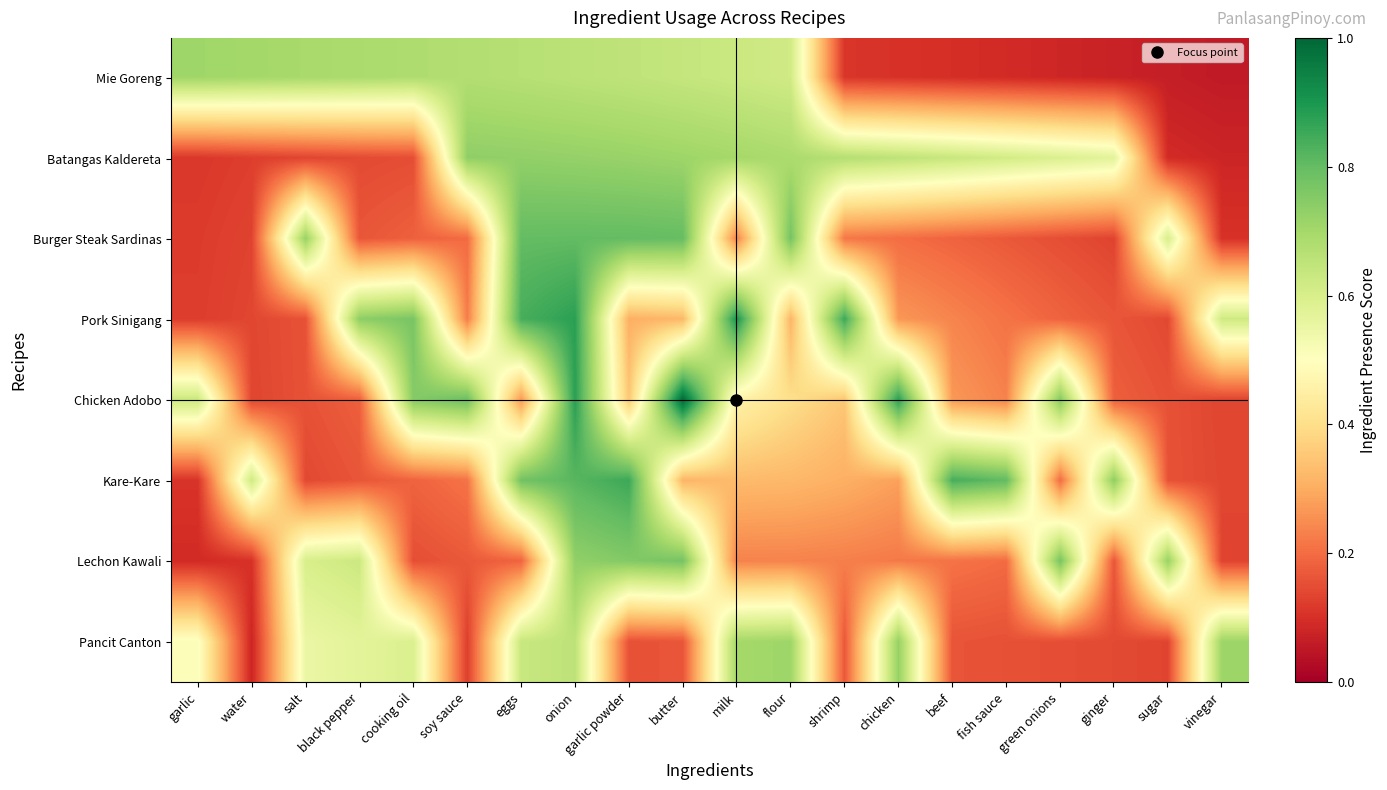

Reading right to left, list all the values displayed in this chart.

Mie Goreng: vinegar=0.1	sugar=0.1	ginger=0.1	green onions=0.1	fish sauce=0.1	beef=0.1	chicken=0.1	shrimp=0.1	flour=0.6	milk=0.6	butter=0.6	garlic powder=0.7	onion=0.7	eggs=0.7	soy sauce=0.7	cooking oil=0.7	black pepper=0.7	salt=0.7	water=0.7	garlic=0.7
Batangas Kaldereta: vinegar=0.1	sugar=0.1	ginger=0.6	green onions=0.6	fish sauce=0.6	beef=0.6	chicken=0.7	shrimp=0.7	flour=0.7	milk=0.7	butter=0.7	garlic powder=0.7	onion=0.7	eggs=0.7	soy sauce=0.7	cooking oil=0.2	black pepper=0.1	salt=0.1	water=0.1	garlic=0.1
Burger Steak Sardinas: vinegar=0.1	sugar=0.6	ginger=0.1	green onions=0.2	fish sauce=0.2	beef=0.2	chicken=0.2	shrimp=0.2	flour=0.8	milk=0.2	butter=0.8	garlic powder=0.8	onion=0.8	eggs=0.8	soy sauce=0.2	cooking oil=0.2	black pepper=0.2	salt=0.7	water=0.1	garlic=0.1
Pork Sinigang: vinegar=0.6	sugar=0.1	ginger=0.2	green onions=0.2	fish sauce=0.2	beef=0.2	chicken=0.3	shrimp=0.9	flour=0.3	milk=0.9	butter=0.3	garlic powder=0.3	onion=0.9	eggs=0.8	soy sauce=0.2	cooking oil=0.8	black pepper=0.7	salt=0.2	water=0.1	garlic=0.1
Chicken Adobo: vinegar=0.1	sugar=0.2	ginger=0.2	green onions=0.8	fish sauce=0.2	beef=0.3	chicken=0.9	shrimp=0.4	flour=0.4	milk=0.5	butter=1.0	garlic powder=0.4	onion=0.9	eggs=0.3	soy sauce=0.8	cooking oil=0.8	black pepper=0.2	salt=0.2	water=0.1	garlic=0.6
Kare-Kare: vinegar=0.1	sugar=0.2	ginger=0.7	green onions=0.2	fish sauce=0.8	beef=0.8	chicken=0.3	shrimp=0.3	flour=0.3	milk=0.3	butter=0.3	garlic powder=0.9	onion=0.8	eggs=0.8	soy sauce=0.2	cooking oil=0.2	black pepper=0.2	salt=0.1	water=0.6	garlic=0.1
Lechon Kawali: vinegar=0.1	sugar=0.7	ginger=0.2	green onions=0.8	fish sauce=0.2	beef=0.2	chicken=0.2	shrimp=0.2	flour=0.2	milk=0.2	butter=0.8	garlic powder=0.8	onion=0.7	eggs=0.2	soy sauce=0.2	cooking oil=0.2	black pepper=0.6	salt=0.6	water=0.1	garlic=0.1
Pancit Canton: vinegar=0.7	sugar=0.1	ginger=0.1	green onions=0.2	fish sauce=0.2	beef=0.2	chicken=0.7	shrimp=0.2	flour=0.7	milk=0.7	butter=0.2	garlic powder=0.2	onion=0.7	eggs=0.6	soy sauce=0.1	cooking oil=0.6	black pepper=0.6	salt=0.6	water=0.1	garlic=0.5